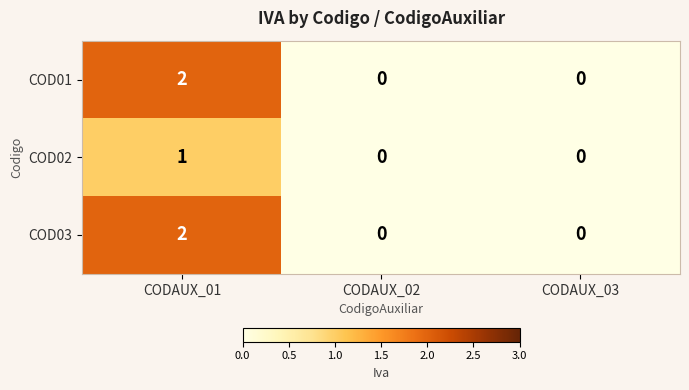

What is the difference between the highest and lowest values at CODAUX_01?

1